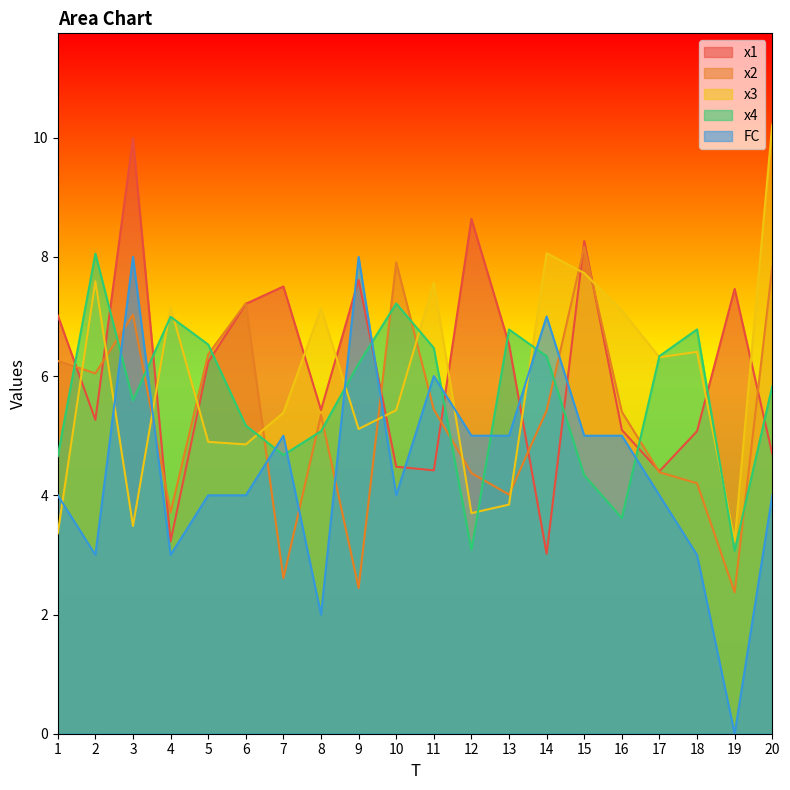

Between 5 and 1, which is larger?

1